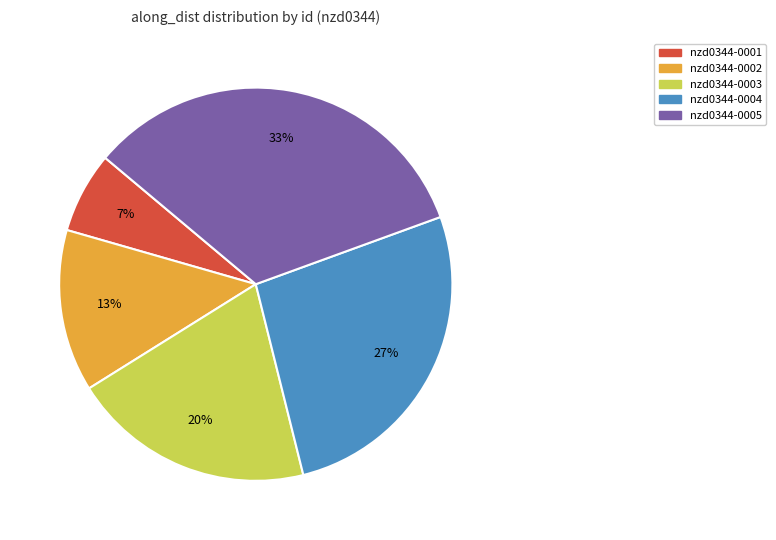

To the nearest percent, what is the average slice percentage?

20%